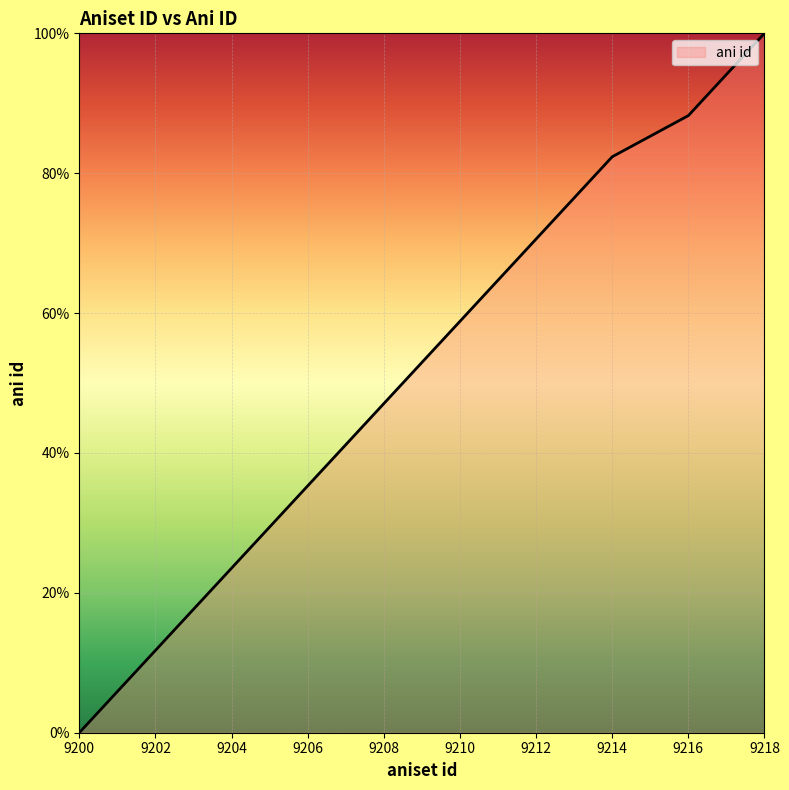

How many positive values are there?

17